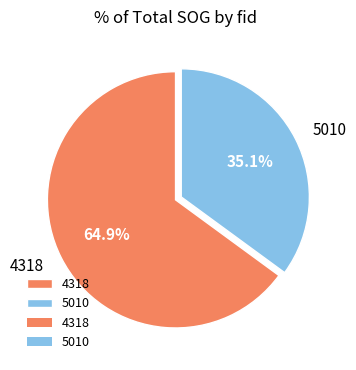

Approximately how many times larger is the value at 5010 compared to 4318?

0.5